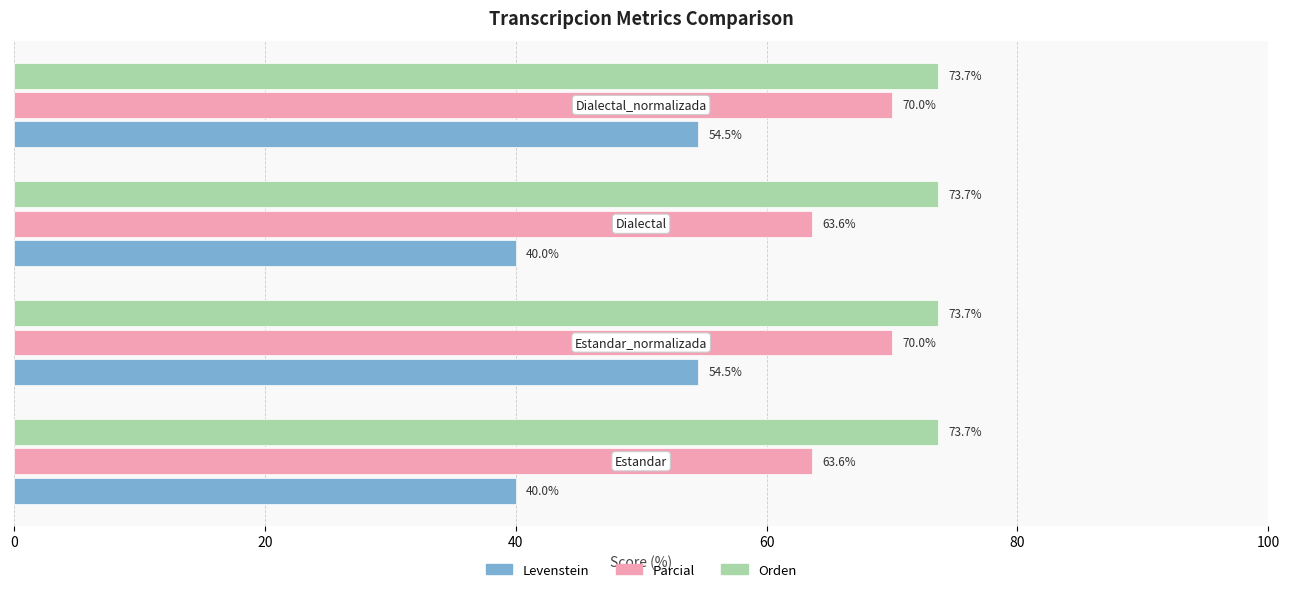

What is the minimum value shown in the chart?

40.0